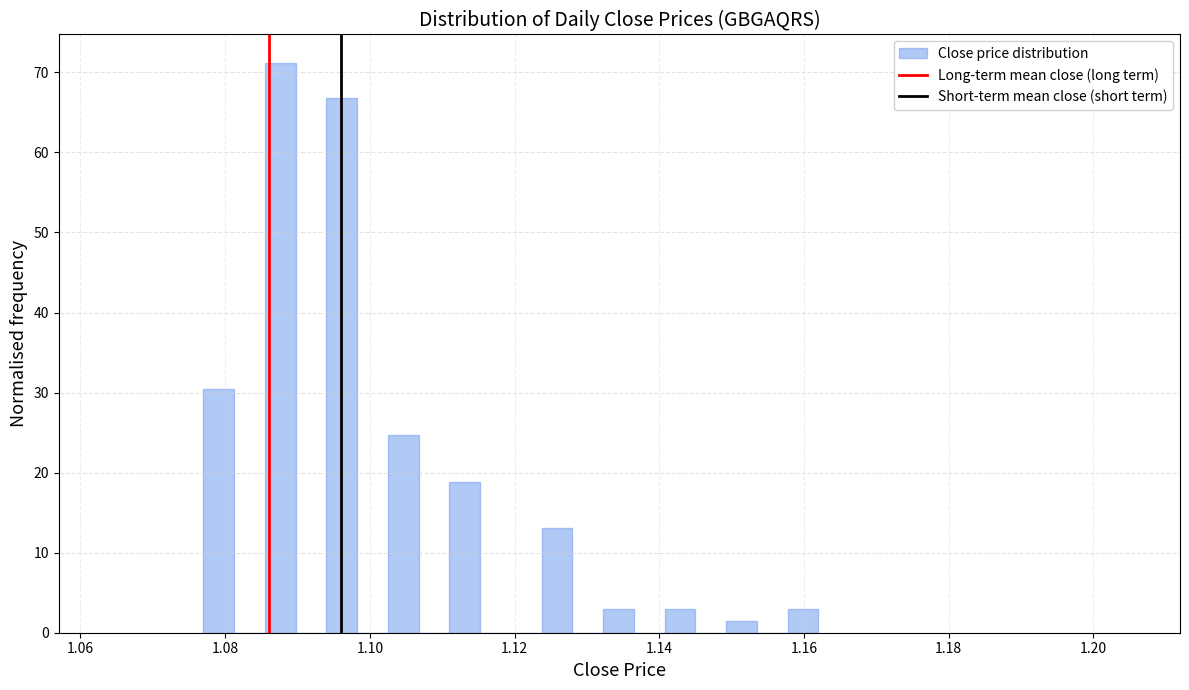

Around what value on the x-axis is the tallest bar? Give the approximate position of its centre, as read against the axis.

1.088